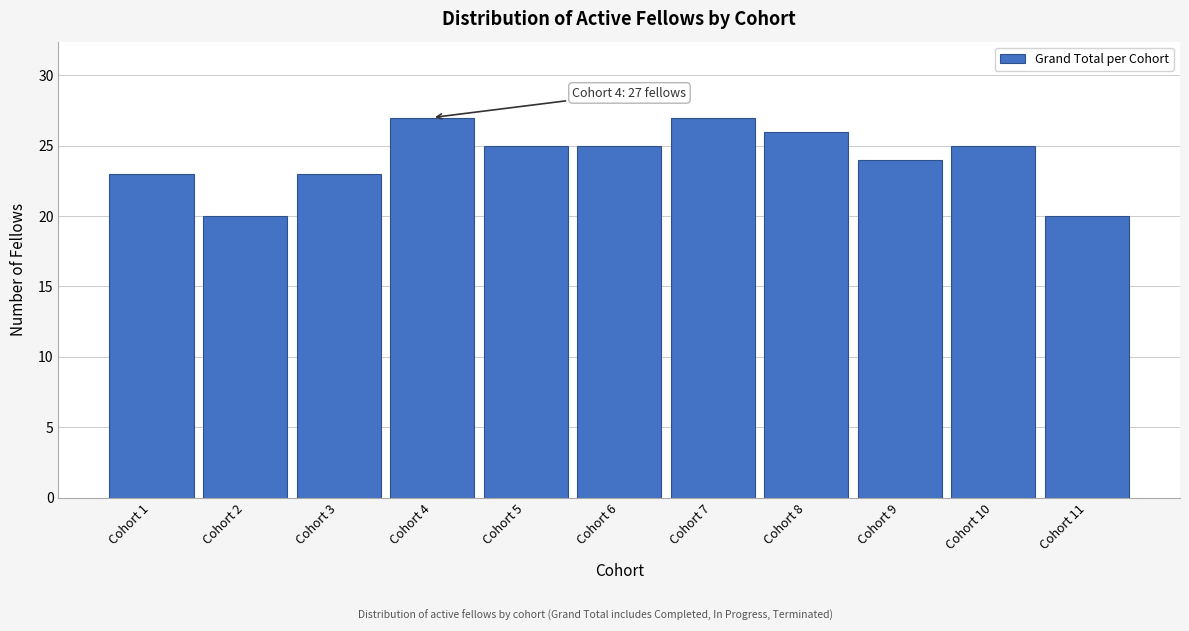

Reading right to left, transcribe all the data shown in this chart.

20	25	24	26	27	25	25	27	23	20	23